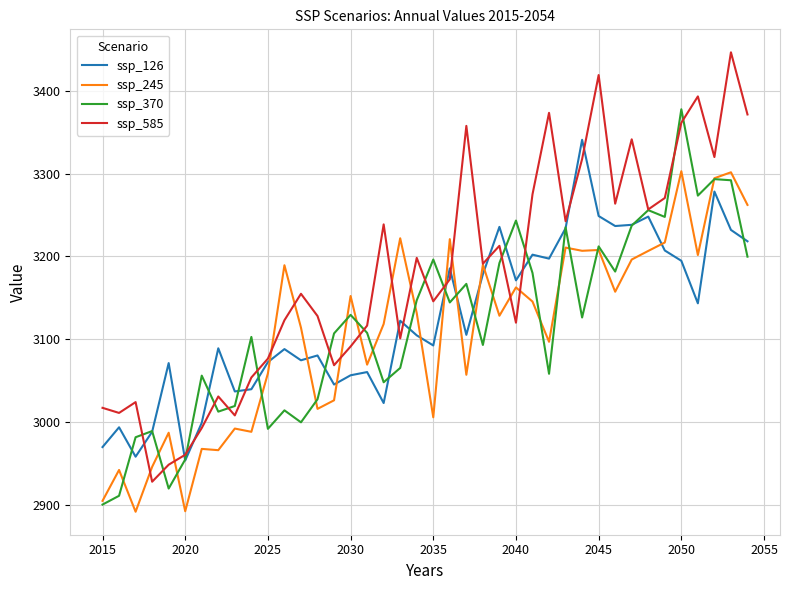

How many lines are shown in the chart?

4